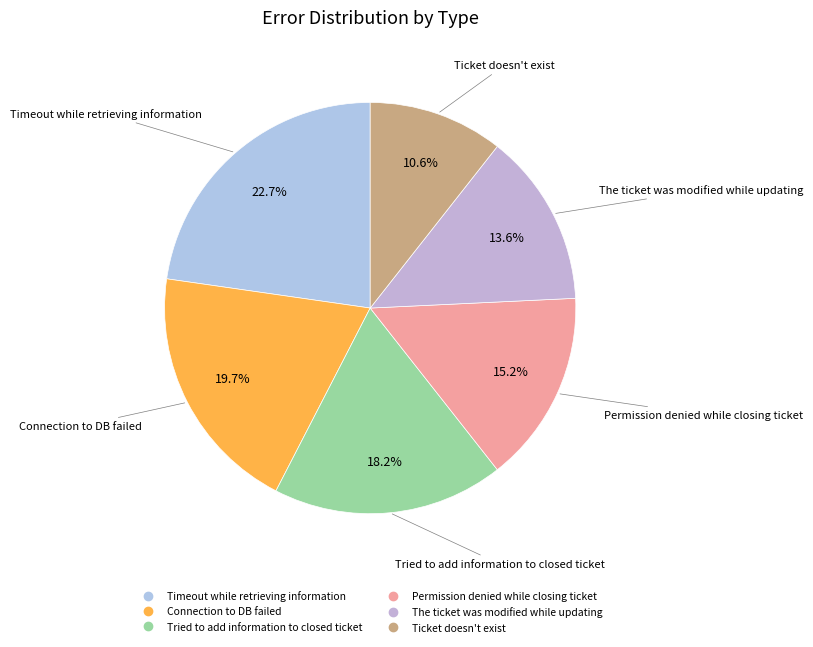

Is there any slice that represents more than half of the pie?

No